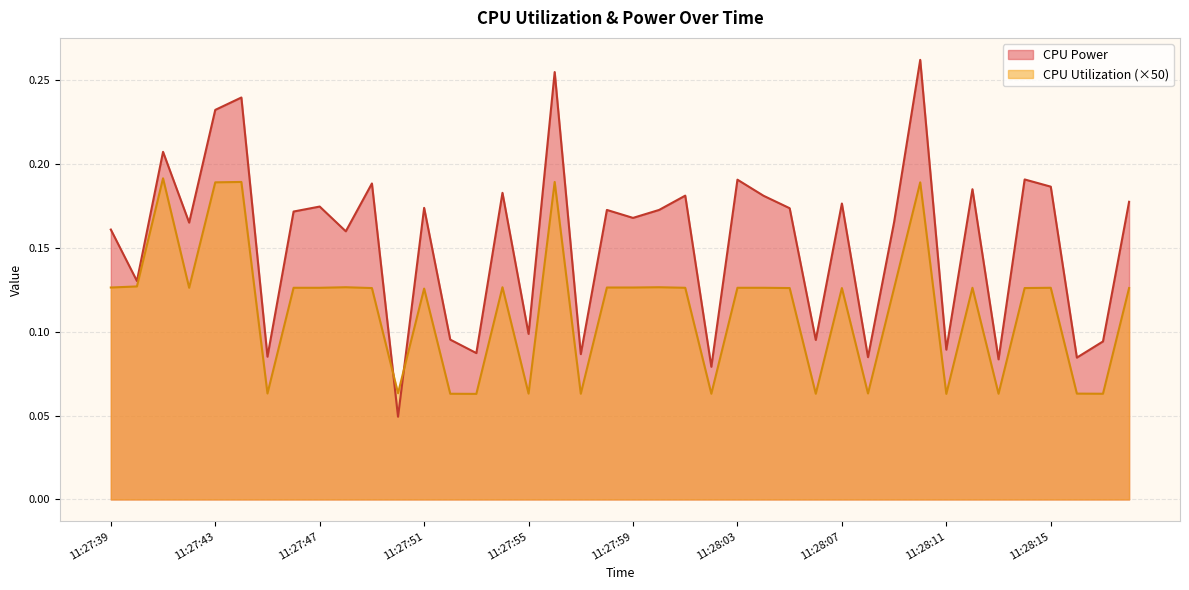

Between 11:27:47 and 11:28:17, which is larger?

11:27:47